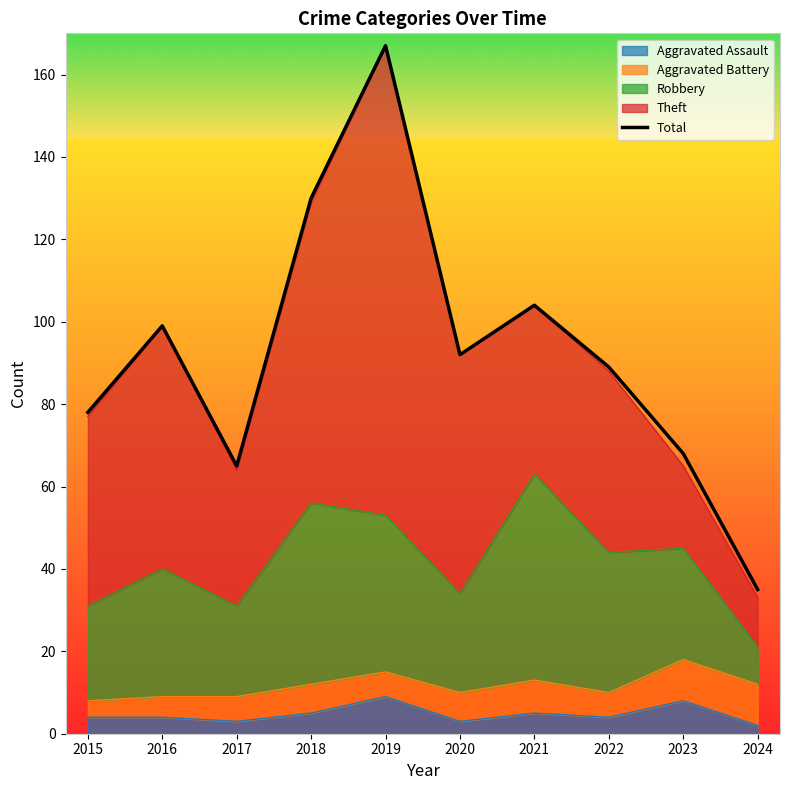

Which has a higher value, 2020 or 2015?

2020